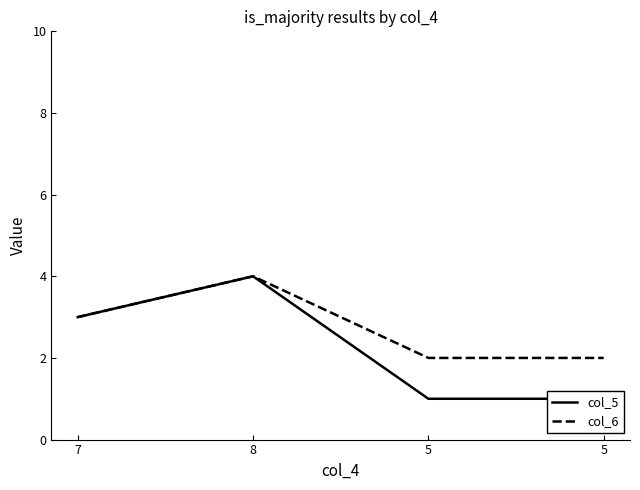

Which series has the largest range (max minus min)?

col_5